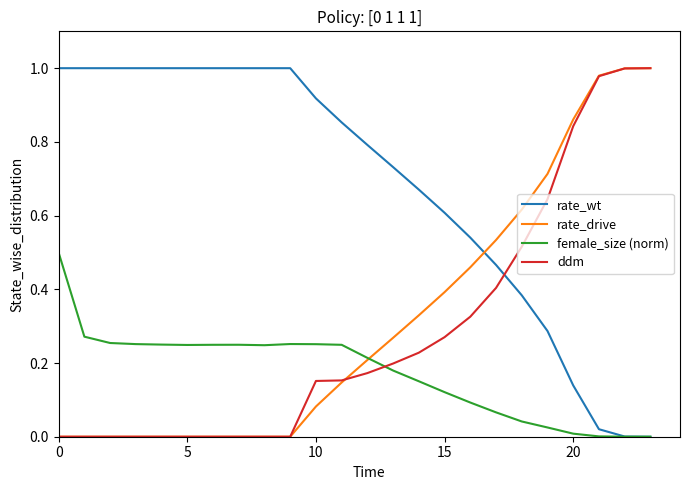

True or false: ddm and female_size (norm) intersect in this chart.

True